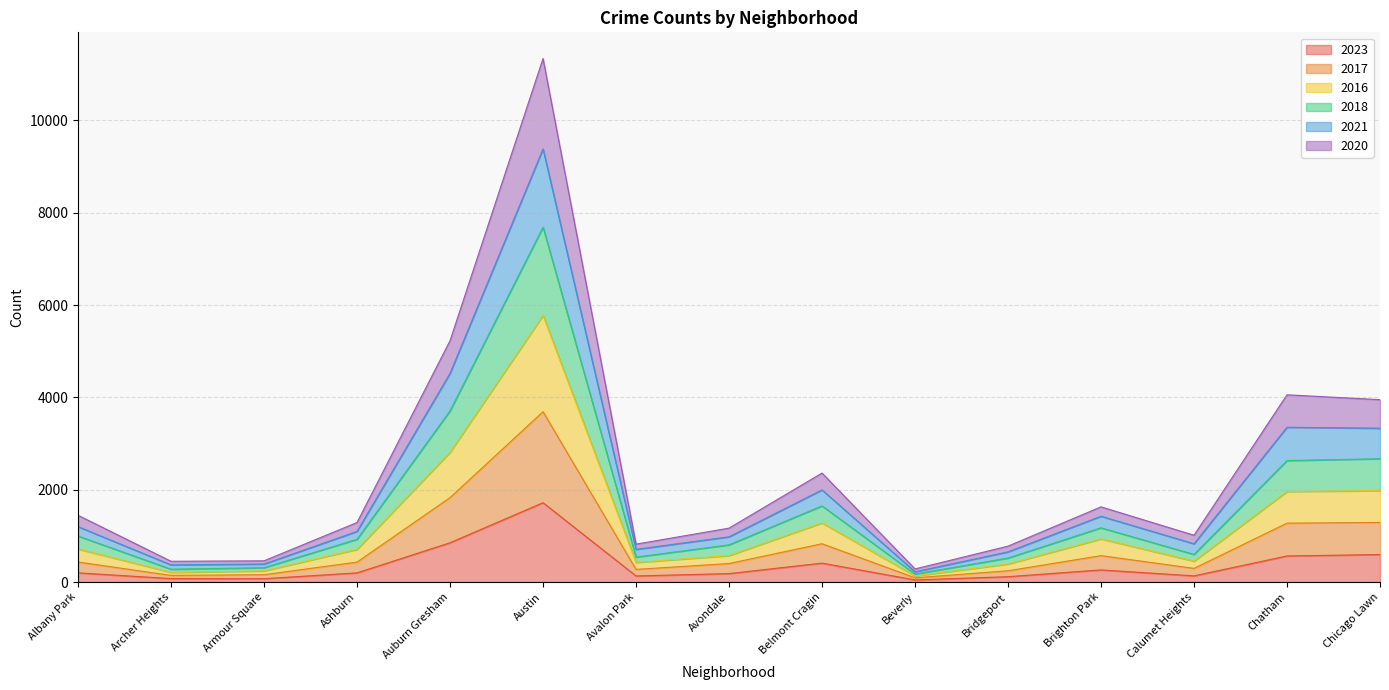

Which category has the highest value in the 2023 series?

Austin